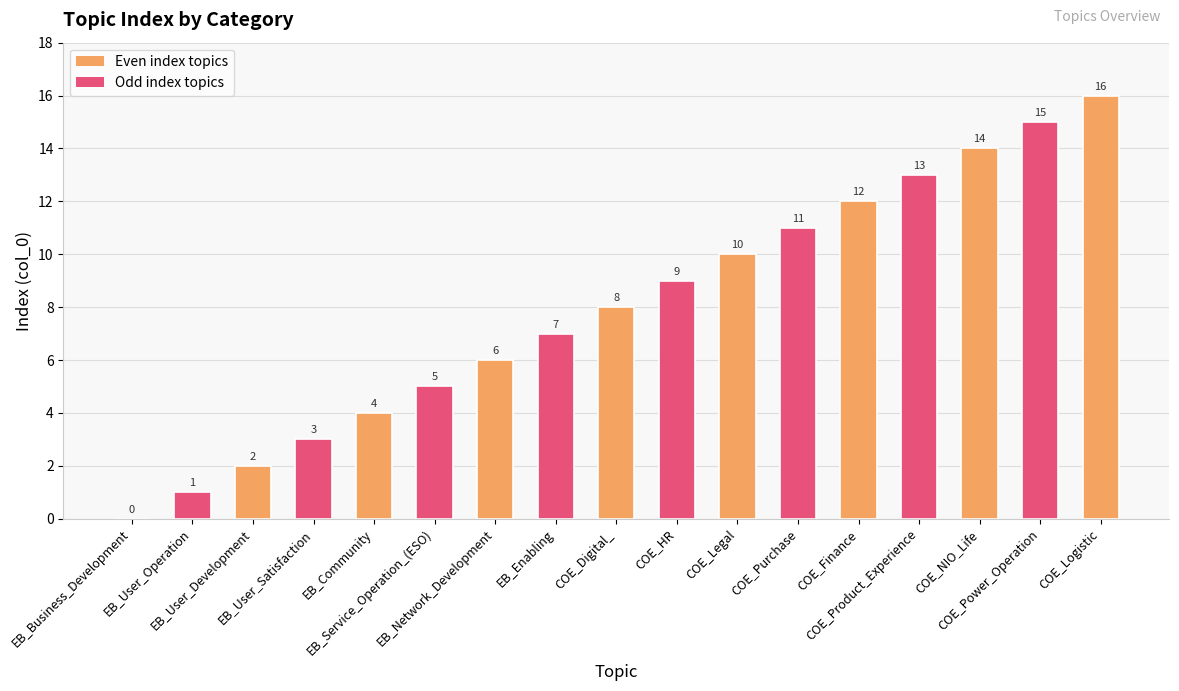

Count the number of data series in this chart.

1